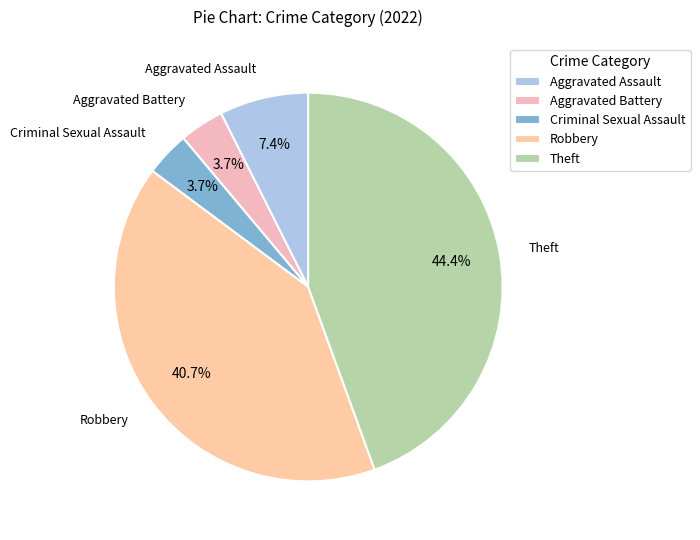

Is there a majority slice in this chart?

No